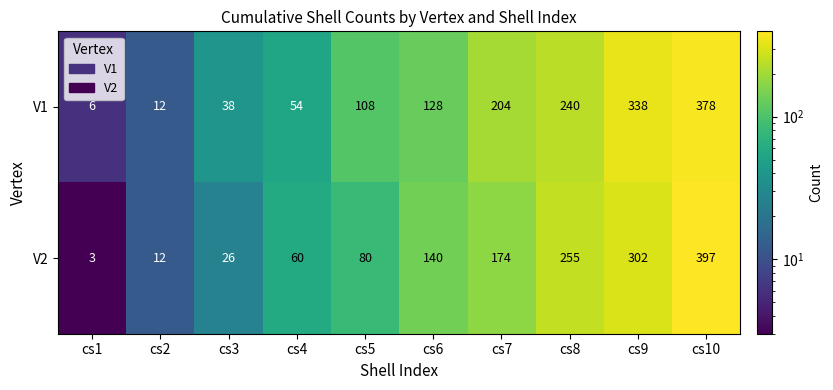

Rank the series by their maximum value, from highest to lowest.

V2, V1